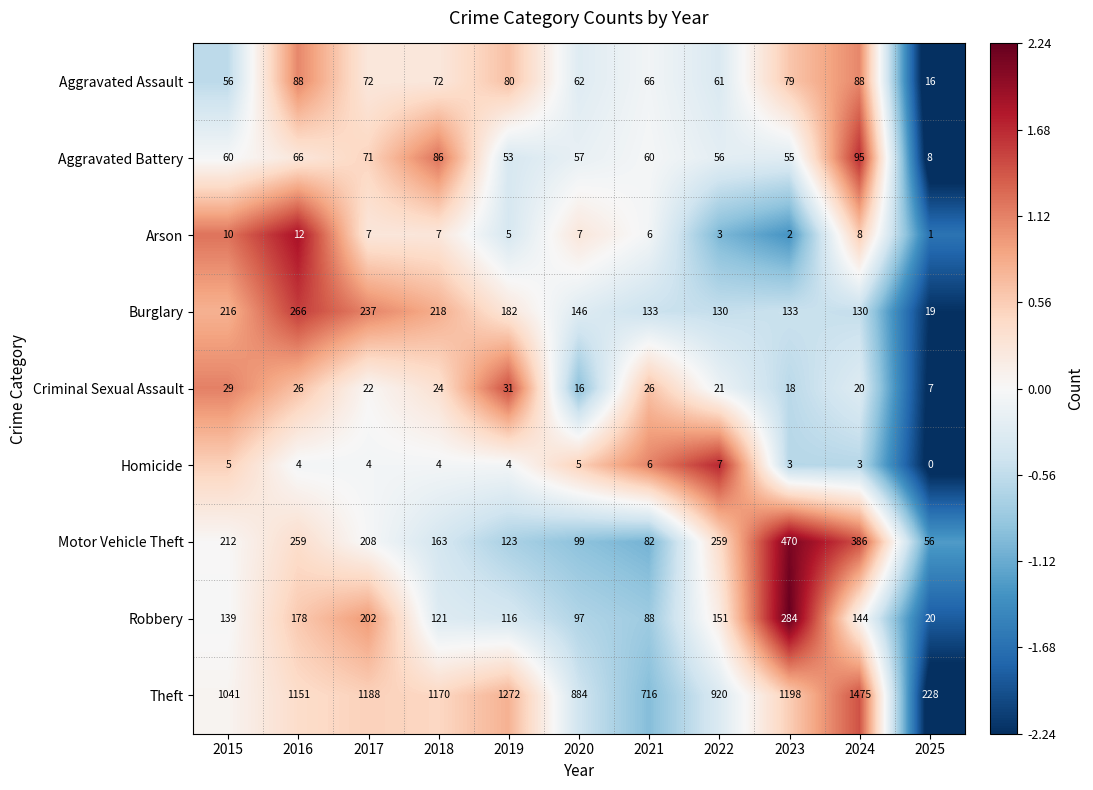

What is the total value across all series at 2024?

2349